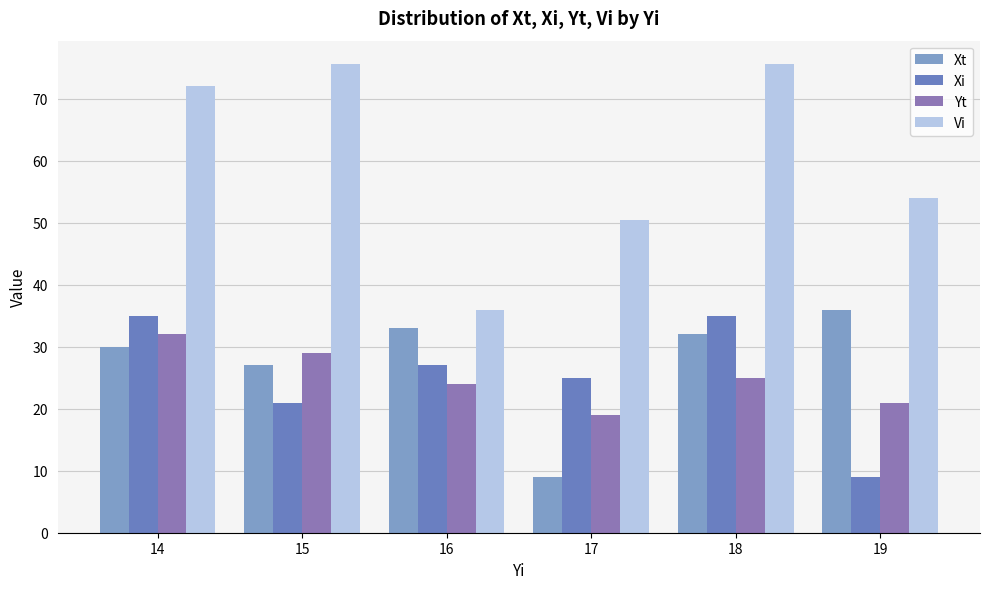

At which label is Xi closest to 22?

15